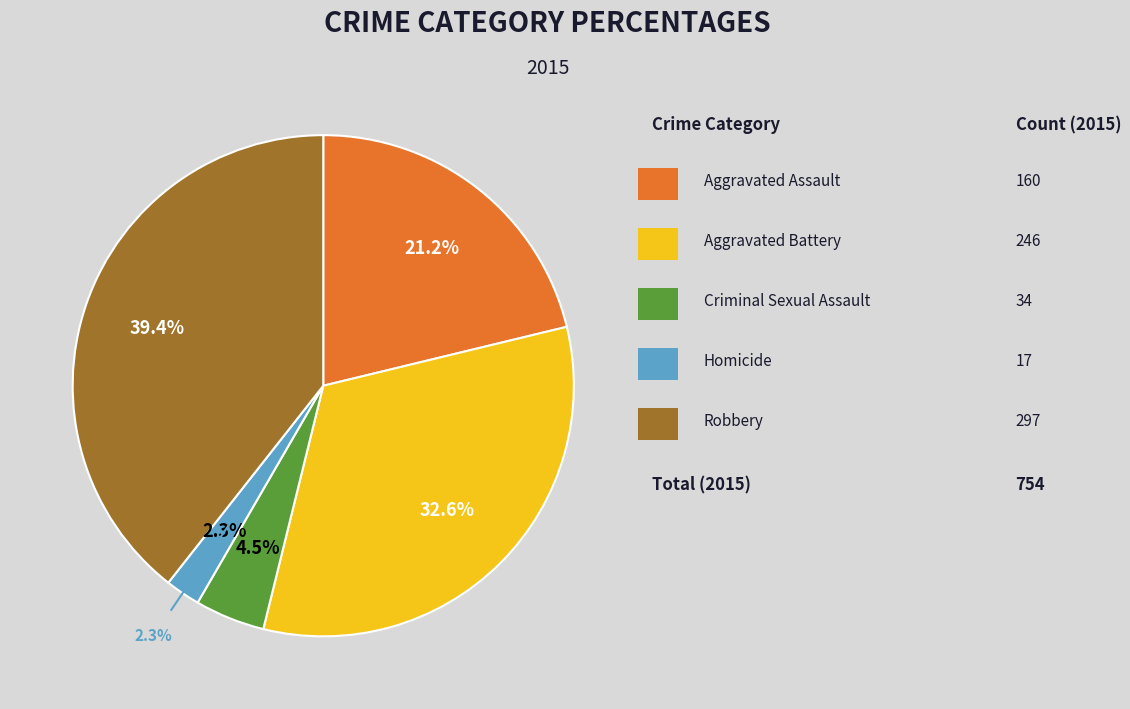

Is Robbery the majority of the pie?

No